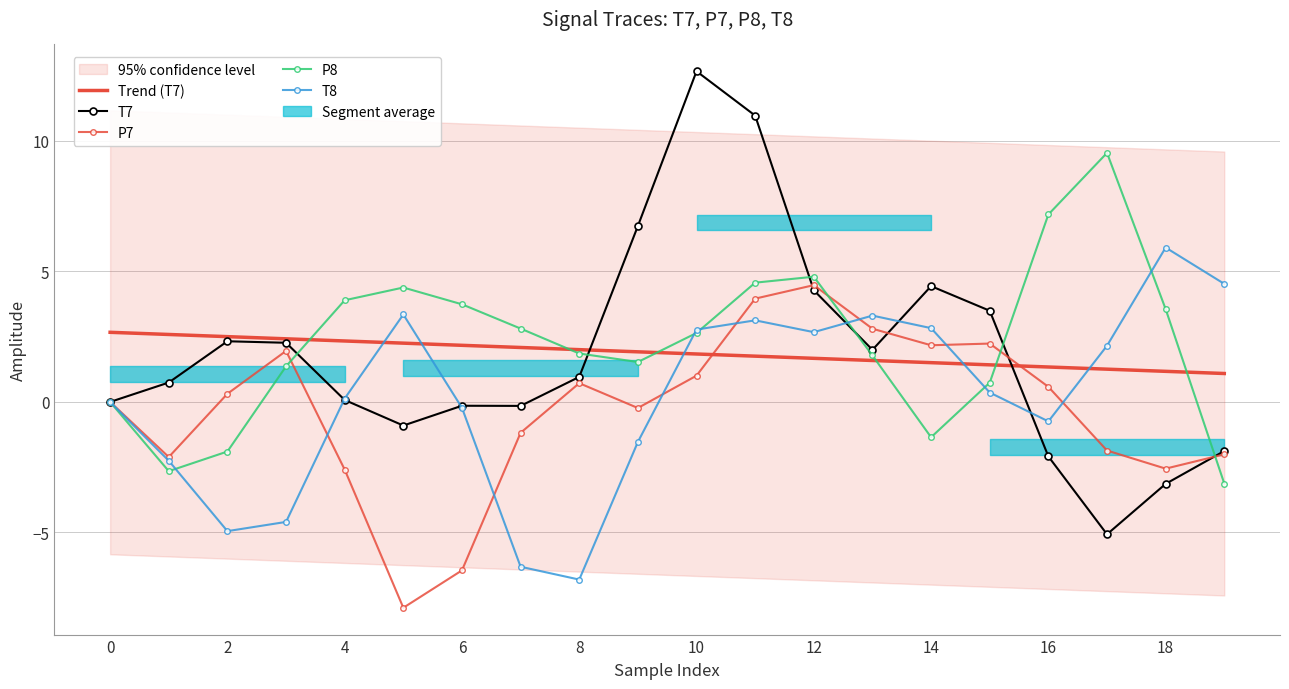

Which series has the largest total across all categories?

P8